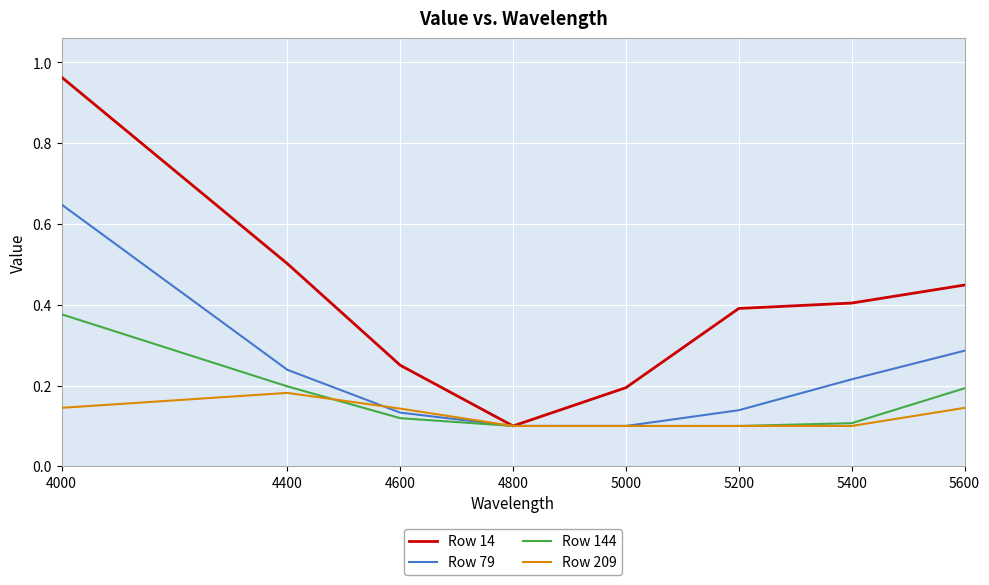

How many interior local valleys does the Row 14 series have?

1